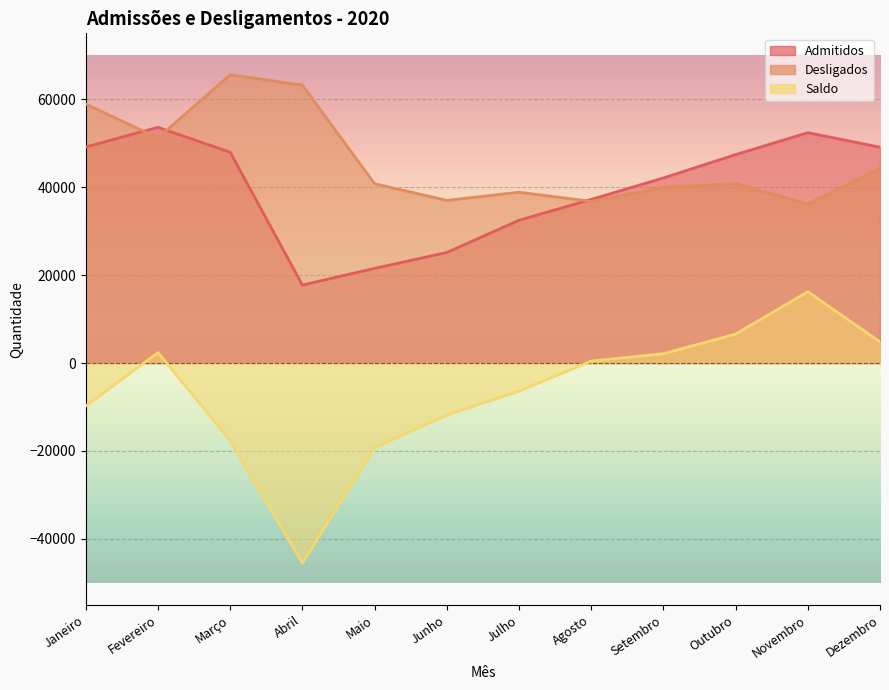

What is the minimum value shown in the chart?

-45475